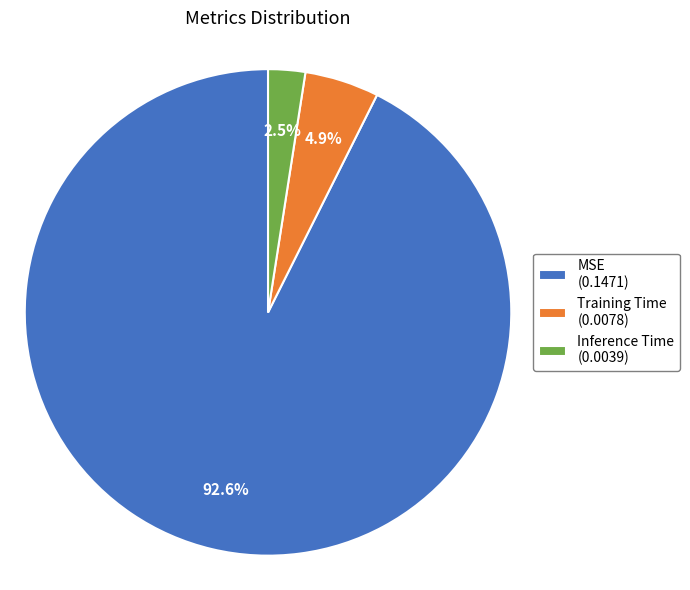

To the nearest percent, what is the combined percentage of Inference Time and MSE?

95%